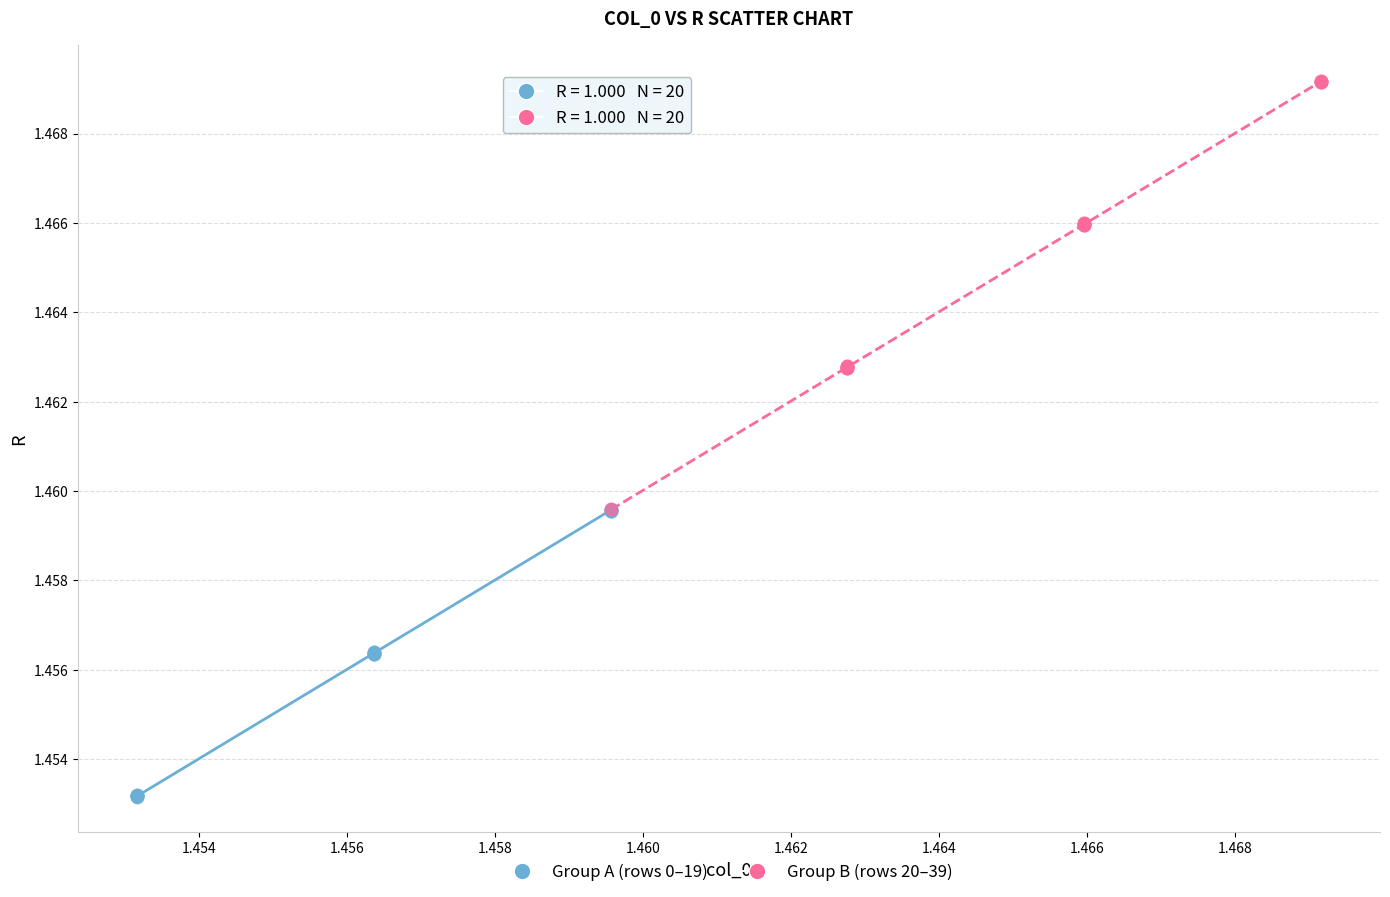

Which series contains the highest Y value?

Group B (rows 20–39)